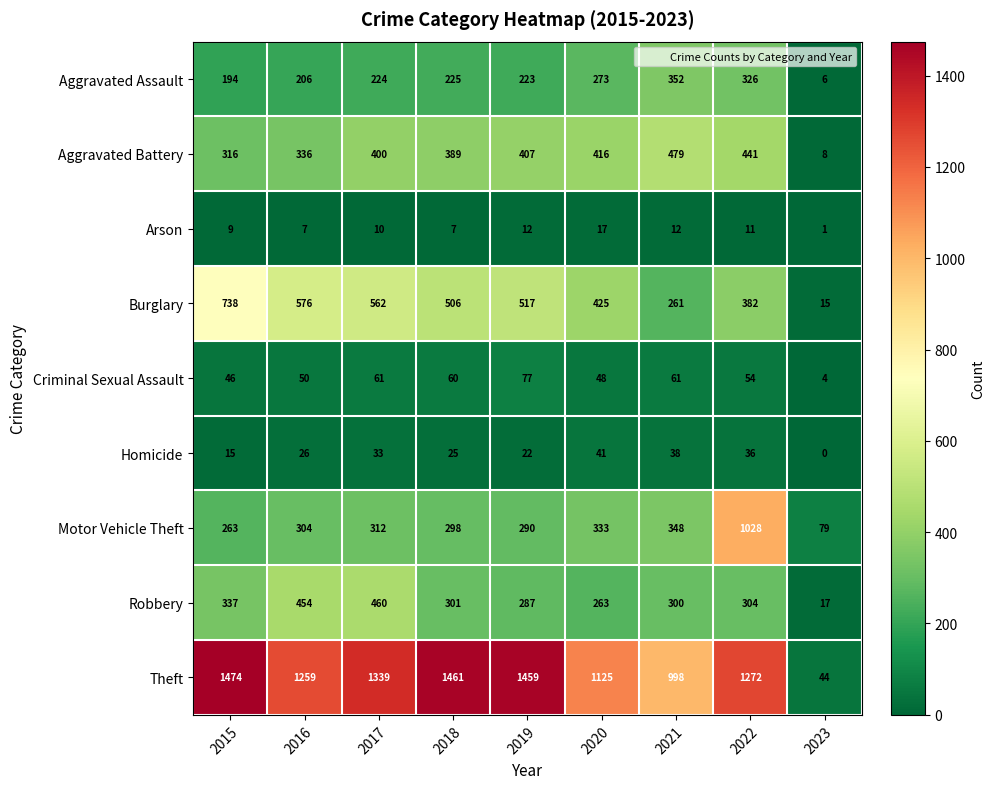

Is it true that Aggravated Assault equals 504 at 2021?

False